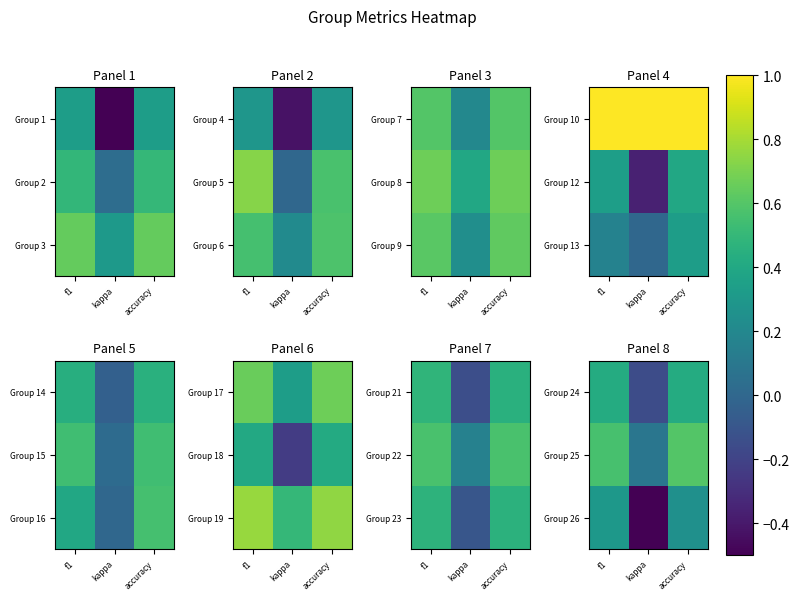

Rank the categories by Group 26 value from lowest to highest.

kappa, accuracy, f1